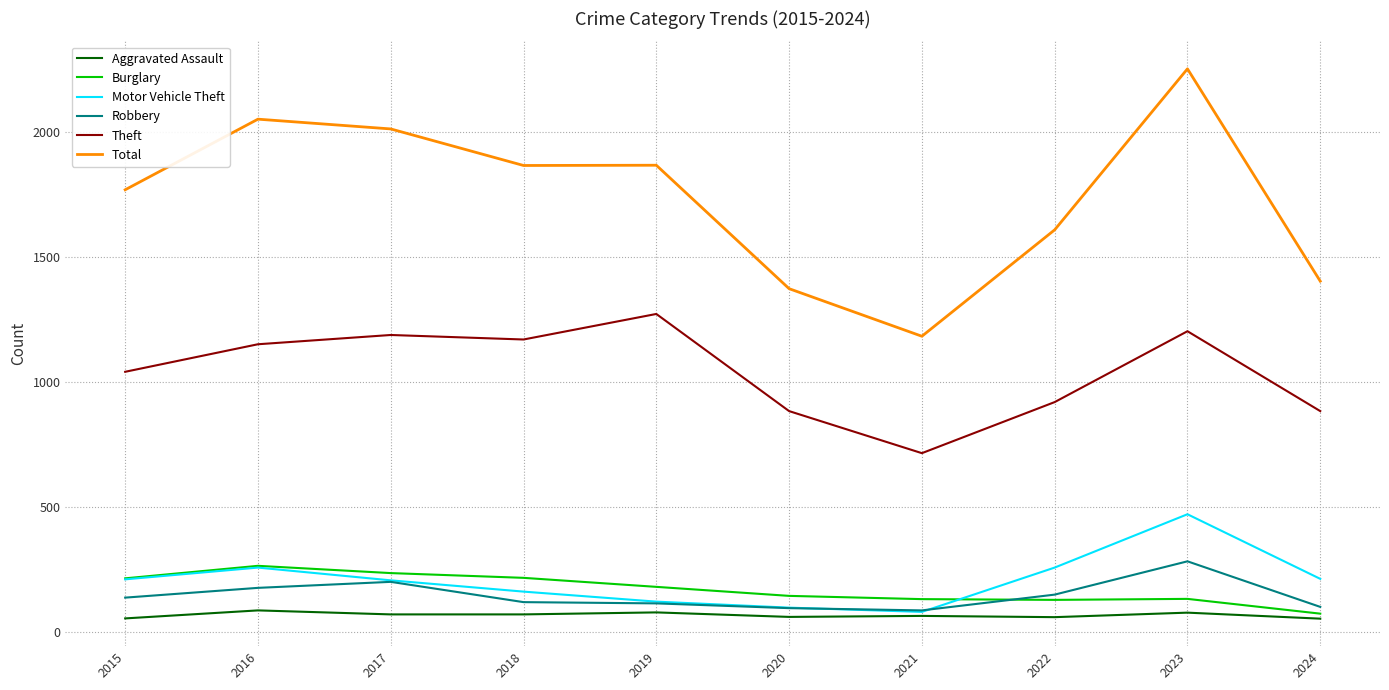

What is the sum of the Total values at 2018 and 2024?

3268